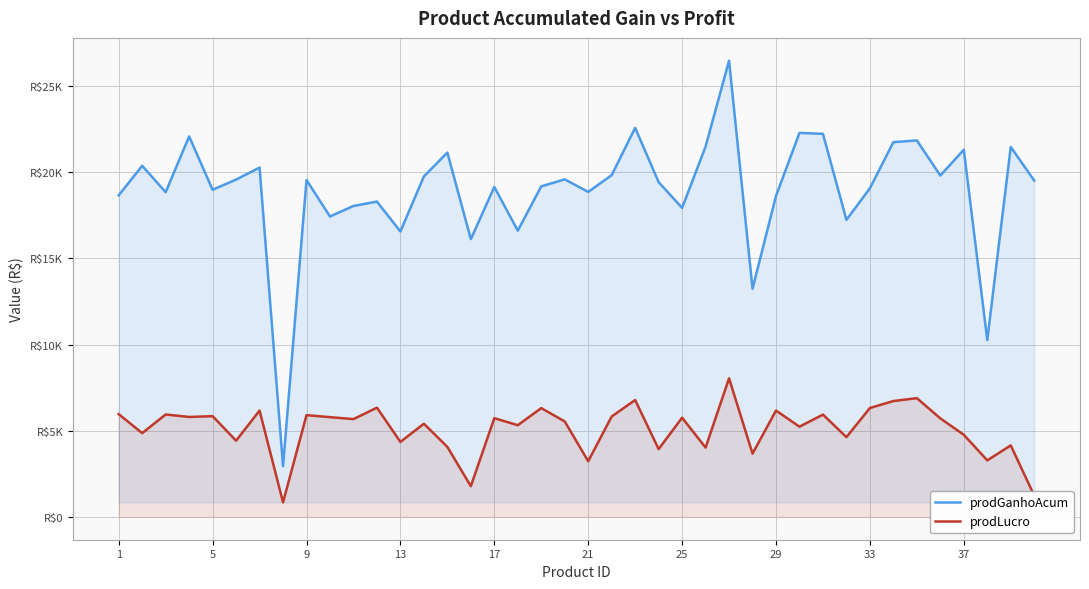

True or false: prodGanhoAcum and prodLucro intersect in this chart.

False